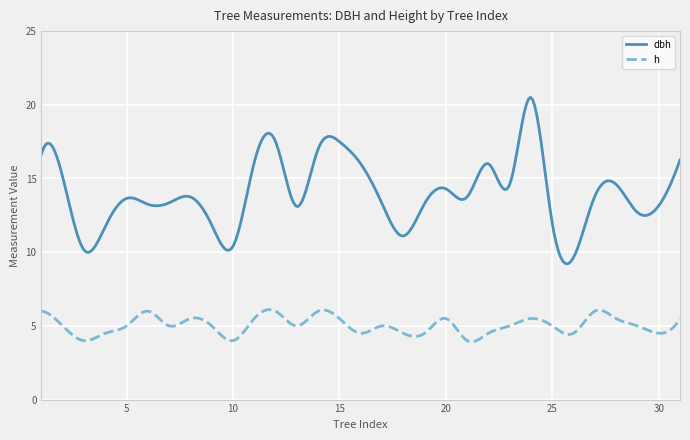

Which series has the largest range (max minus min)?

dbh